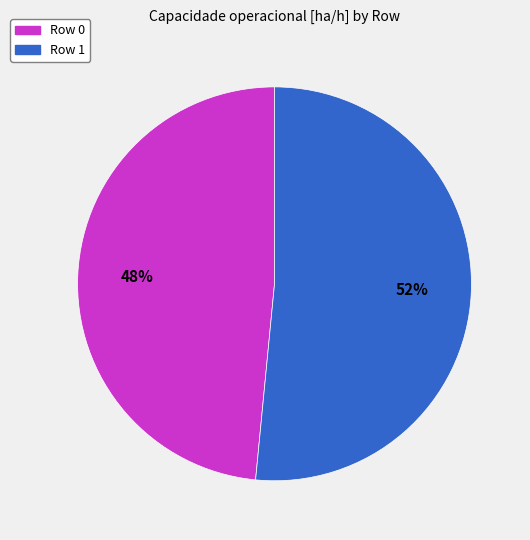

Combined, do Row 0 and Row 1 account for over 50%?

Yes